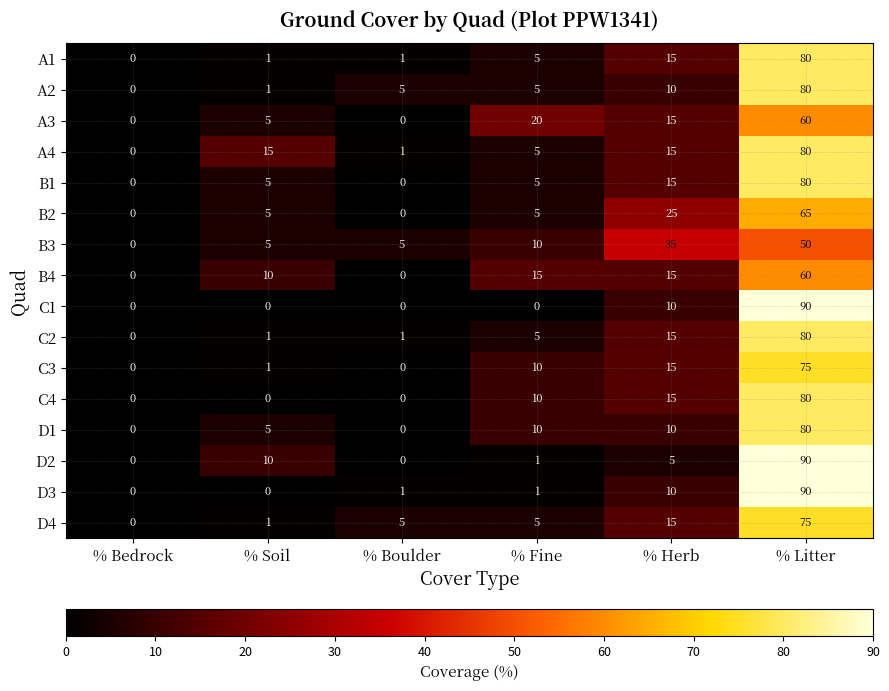

How many values in the B3 series are below 10?

3